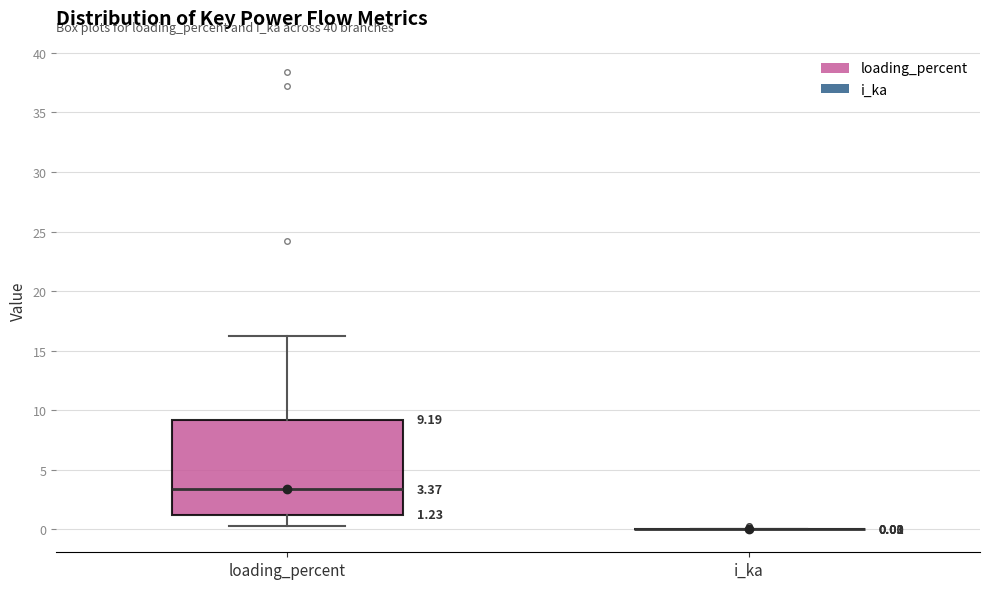

Comparing the boxes themselves (not the whiskers), which one is the tallest?

loading_percent